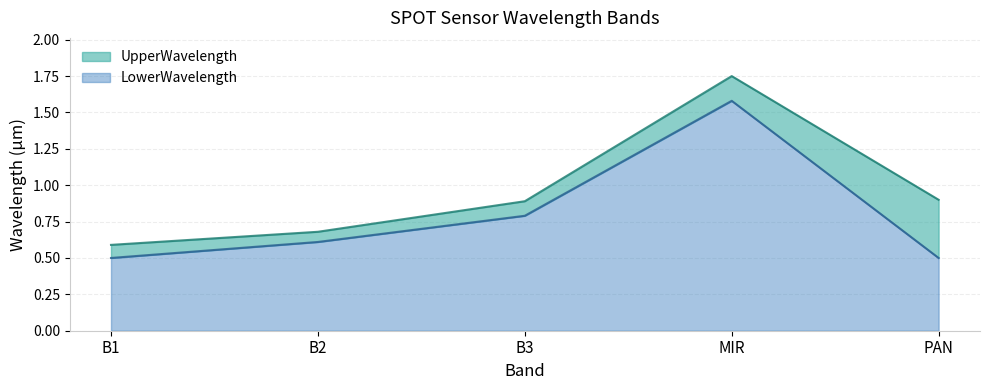

What is the value of the UpperWavelength point at the 5th from the left?

0.9